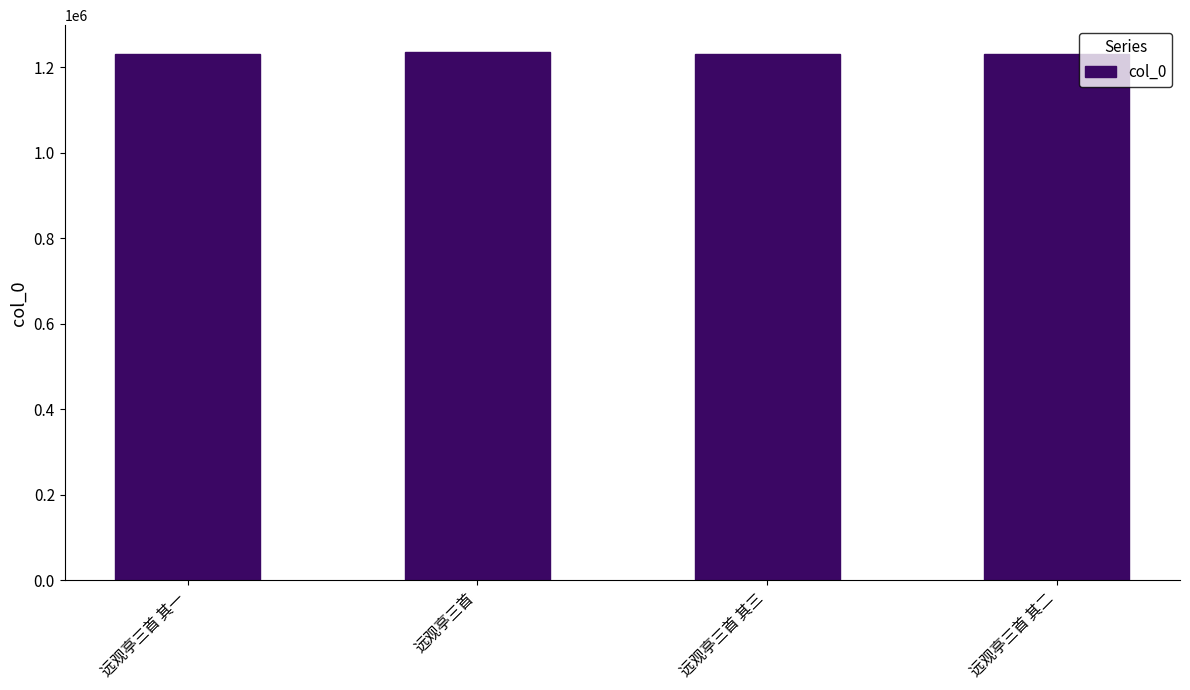

What is the ratio of the value at 远观亭三首 to the value at 远观亭三首 其一?

1.0